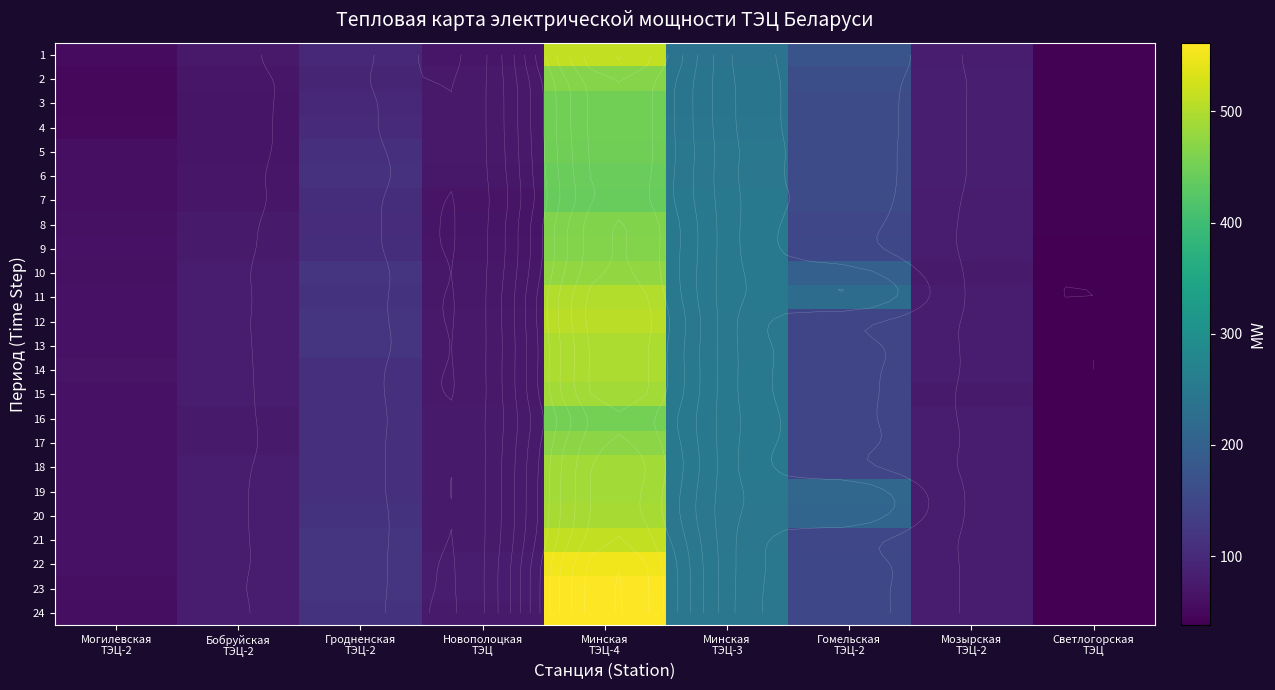

At which label is 23 closest to 300?

Минская ТЭЦ-3